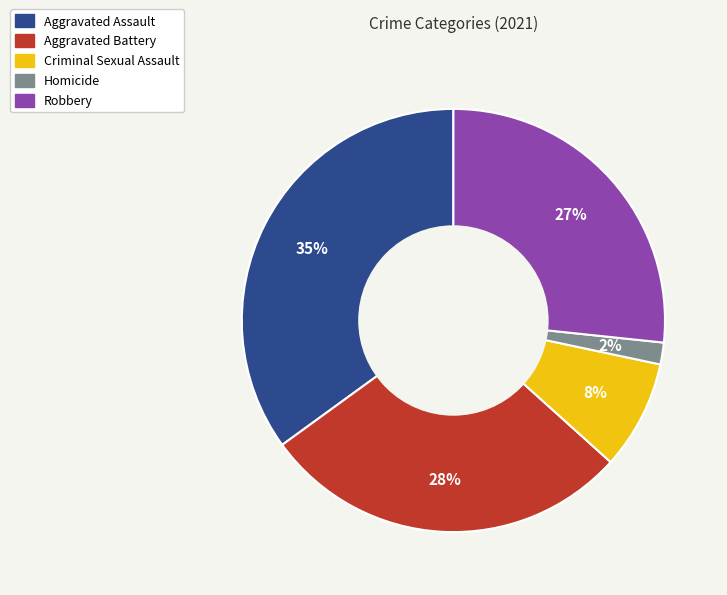

Which slice is the largest?

Aggravated Assault